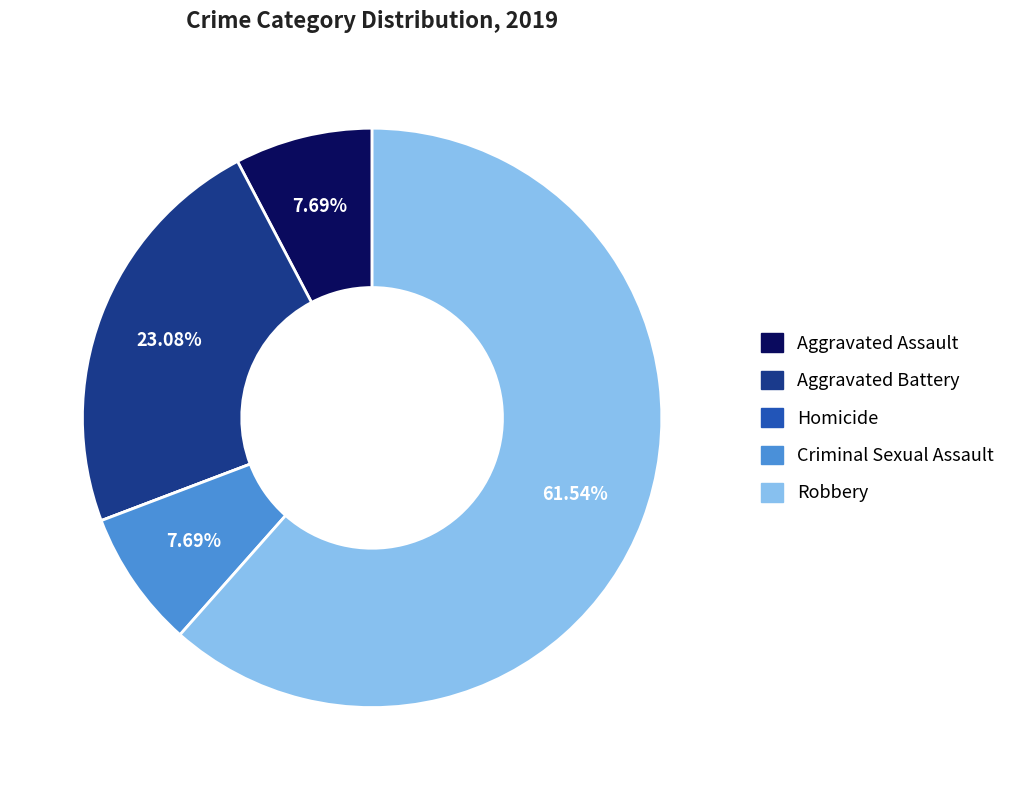

Is the sum of Aggravated Battery and Robbery greater than half?

Yes